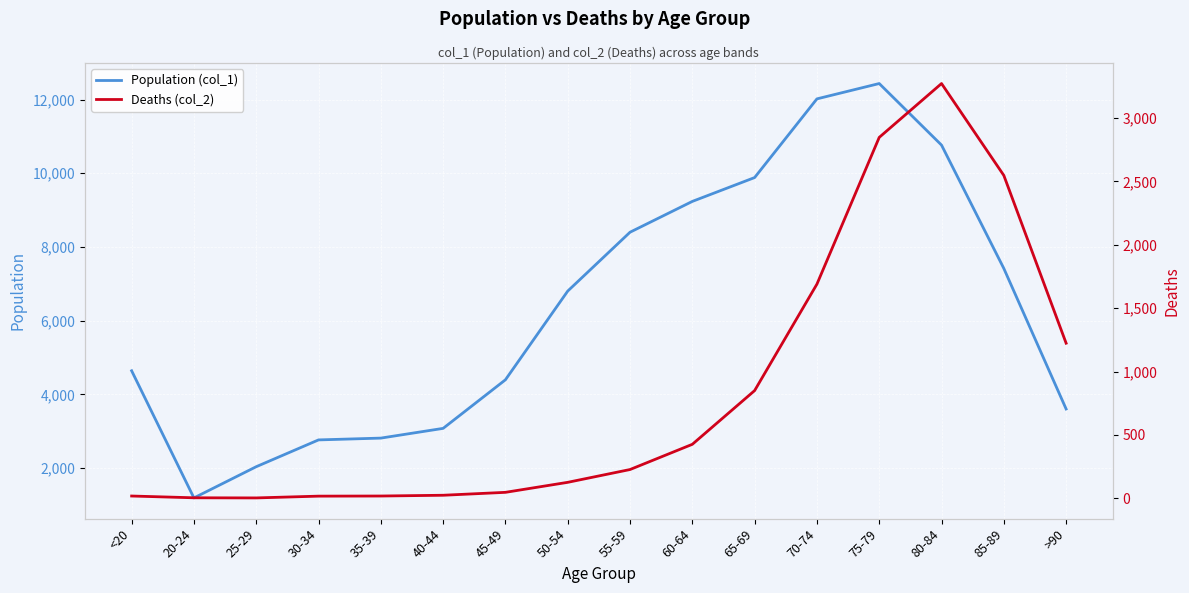

Count the number of data series in this chart.

2